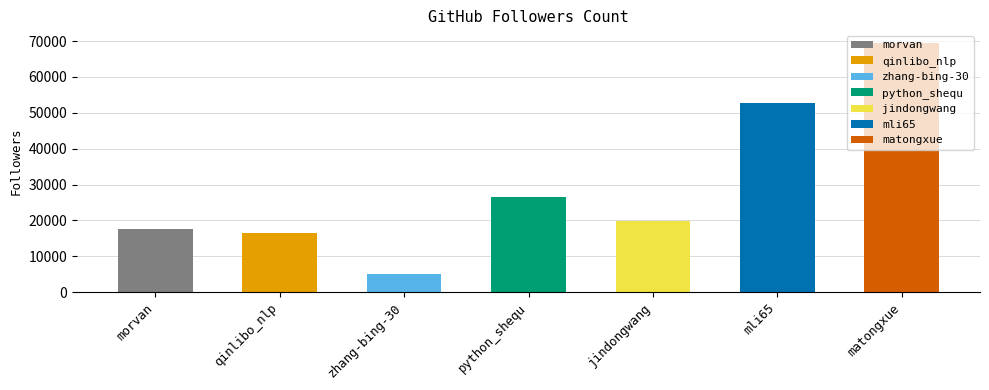

Read the value at jindongwang.

19794